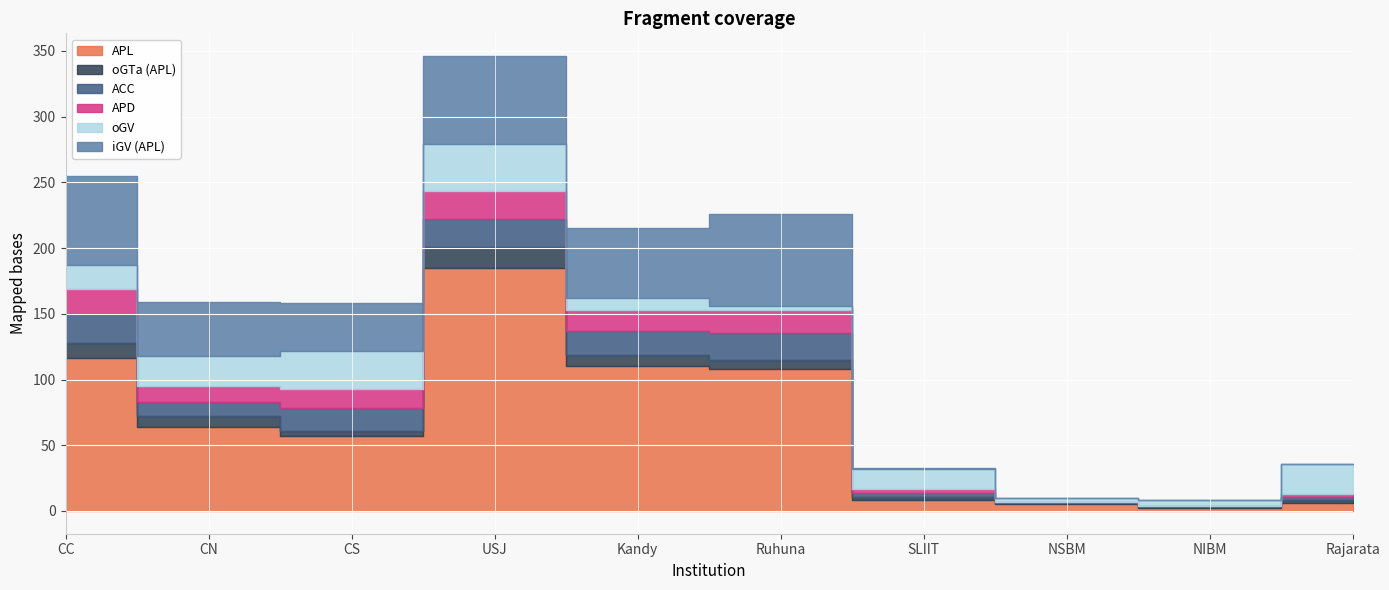

True or false: APD has a value of 12 at CN.

True